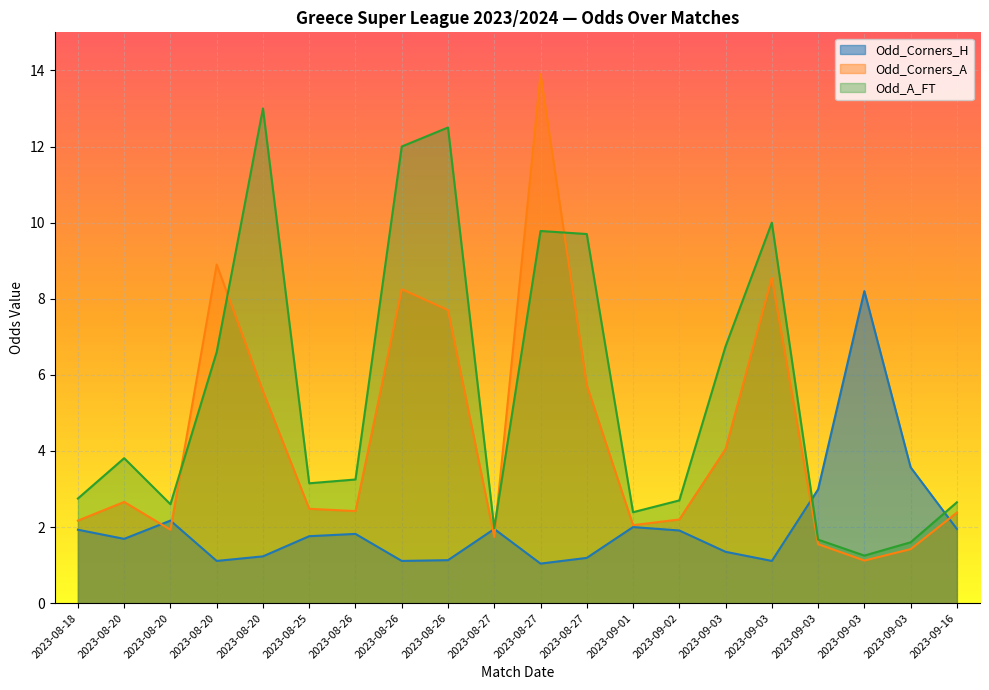

At 2023-09-02, list the series in order from smallest to largest.

Odd_Corners_H, Odd_Corners_A, Odd_A_FT